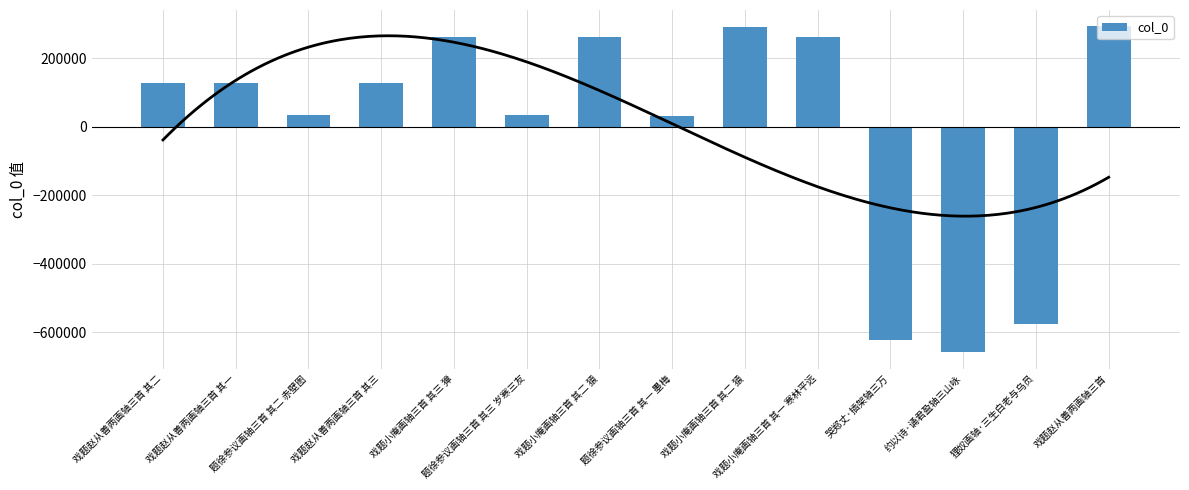

What is the greatest value displayed?

293339